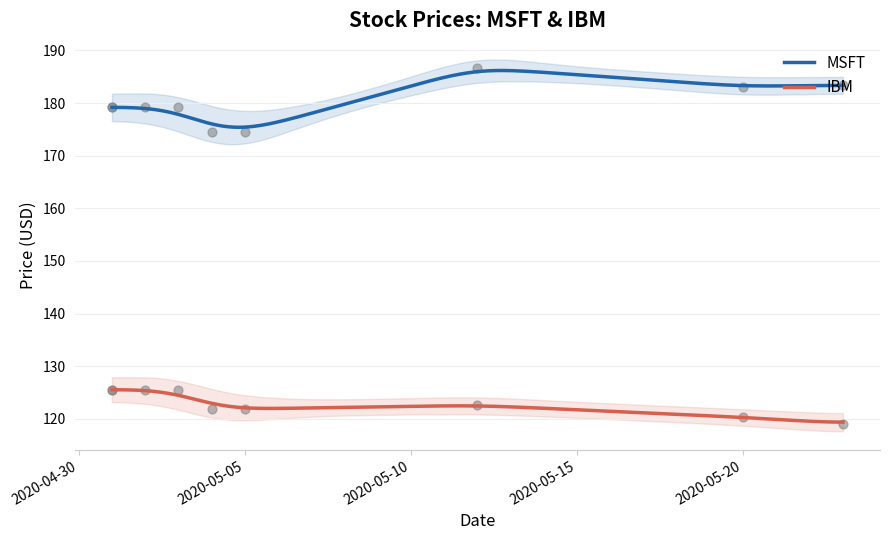

Which series contains the highest Y value?

MSFT